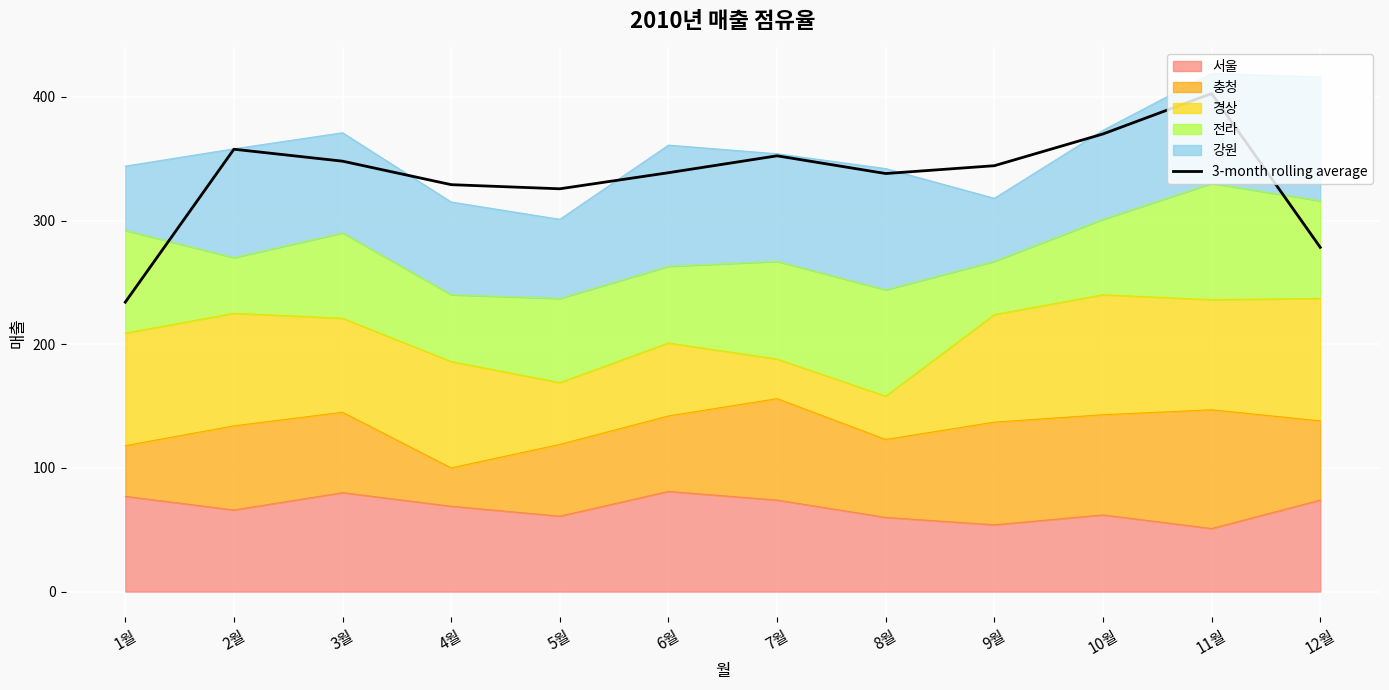

What is the label of the 1st point from the left?

1월